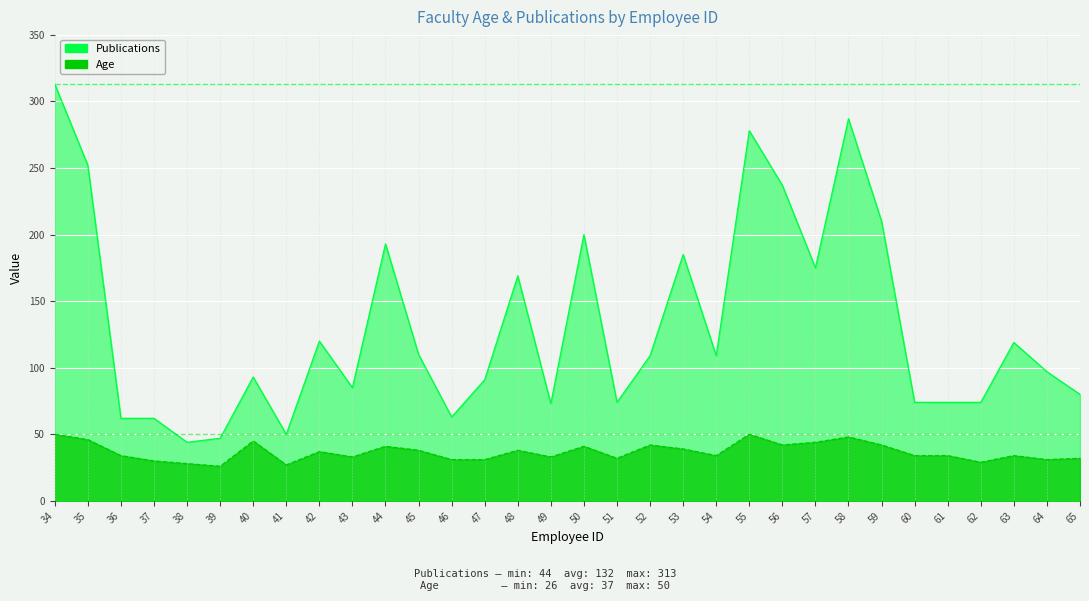

At which label is Publications closest to 178?

57